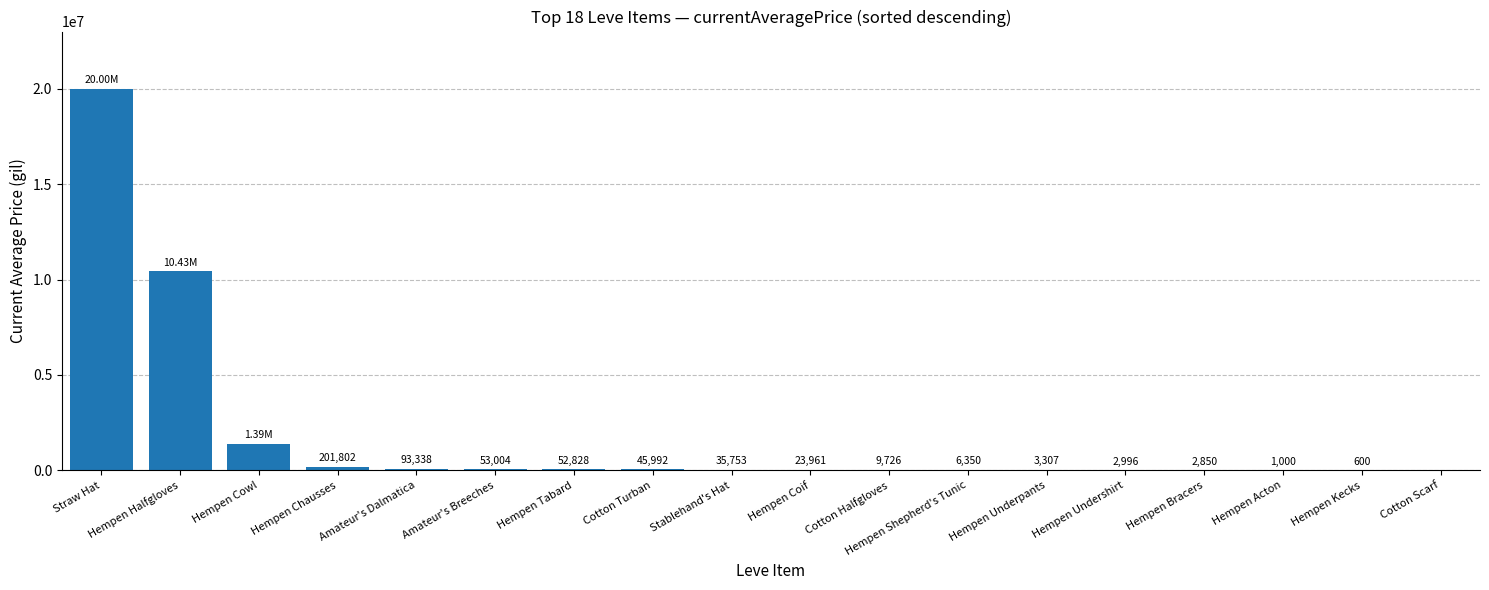

What is the difference between the values at Amateur's Dalmatica and Hempen Undershirt?

90342.0